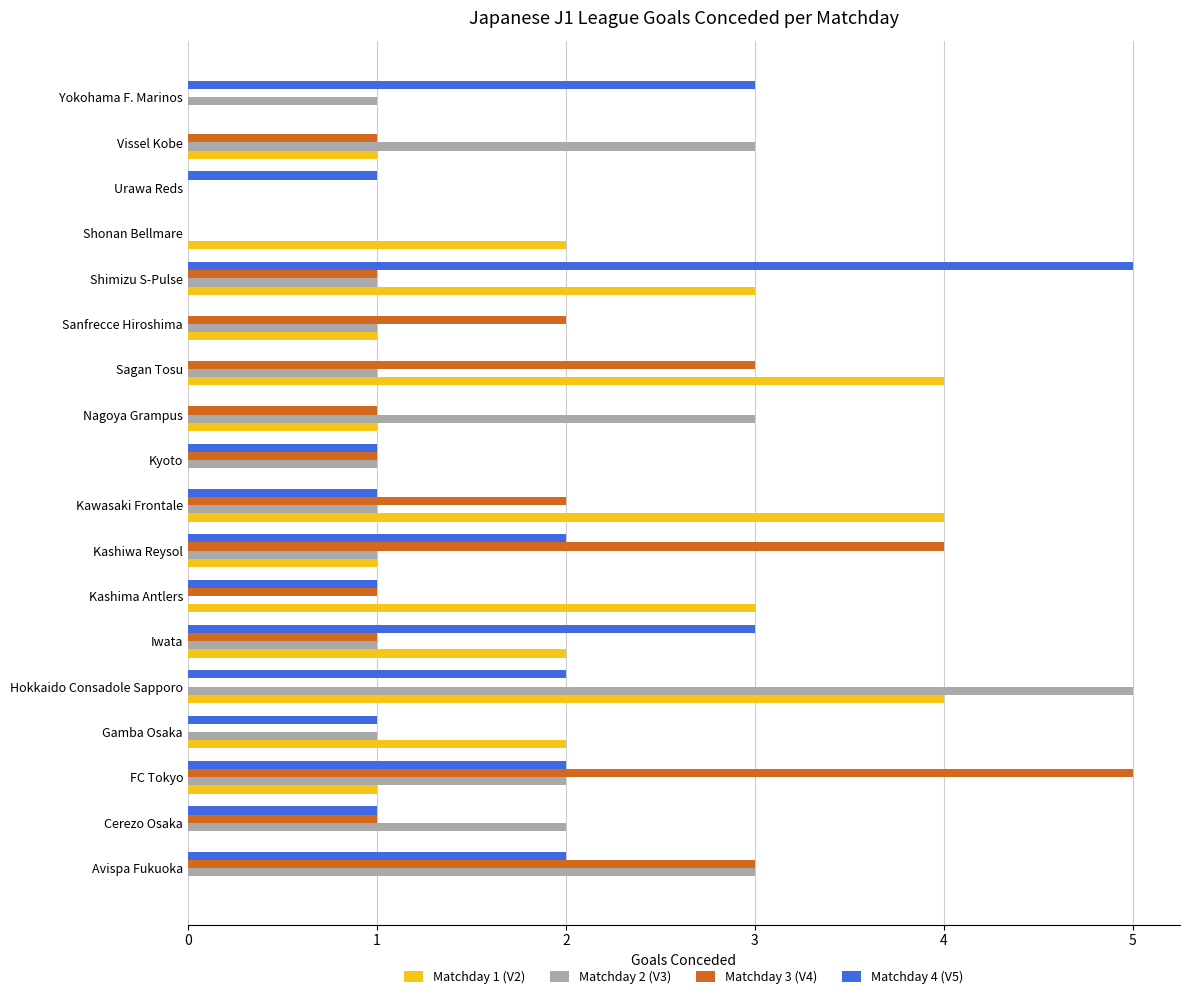

At which category is the sum across all series the highest?

Hokkaido Consadole Sapporo